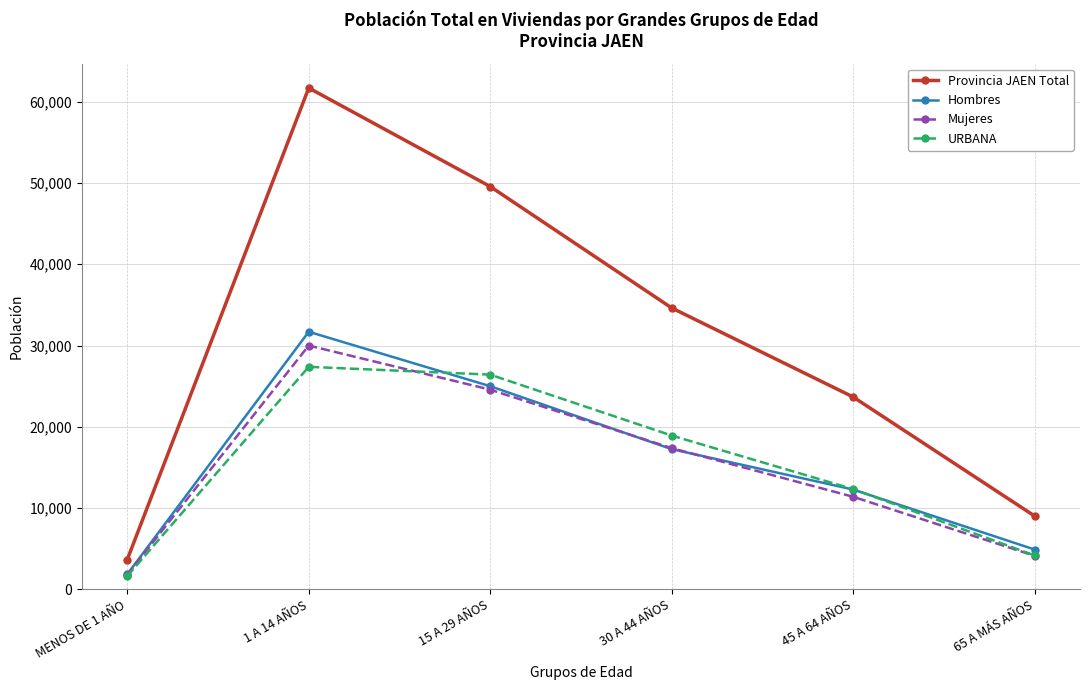

Rank the categories by Mujeres value from lowest to highest.

MENOS DE 1 AÑO, 65 A MÁS AÑOS, 45 A 64 AÑOS, 30 A 44 AÑOS, 15 A 29 AÑOS, 1 A 14 AÑOS